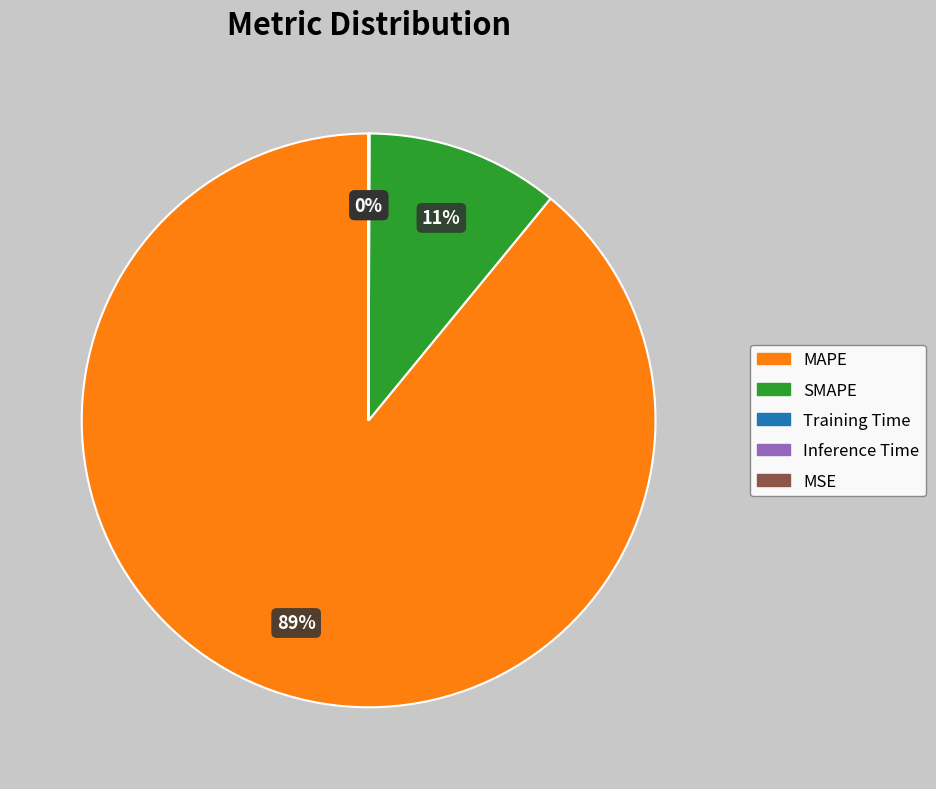

True or false: MAPE accounts for 89% of the total.

True